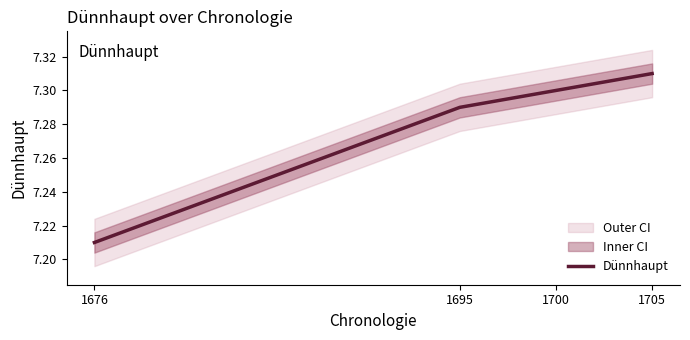

Rank the categories by value from lowest to highest.

1676, 1695, 1700, 1705